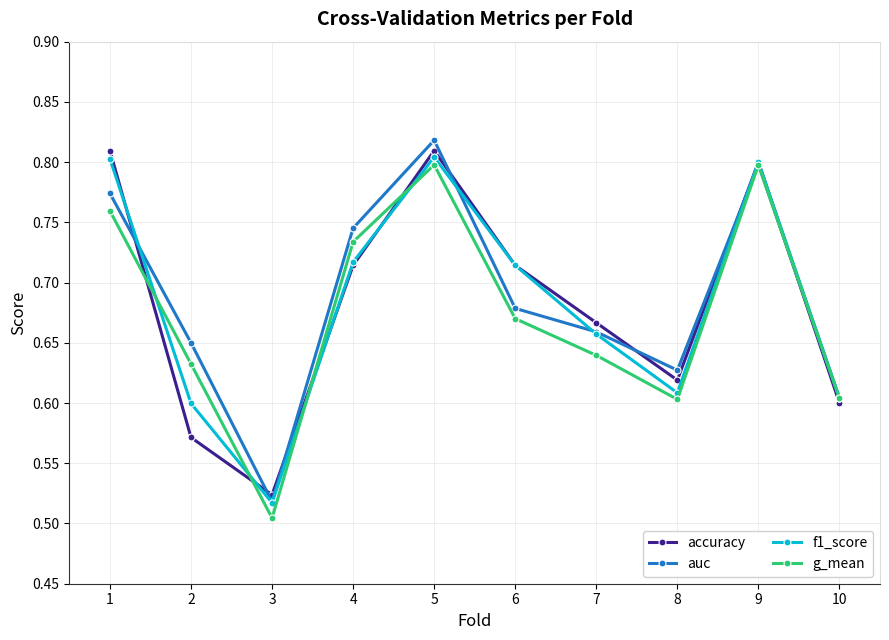

How many lines are shown in the chart?

4